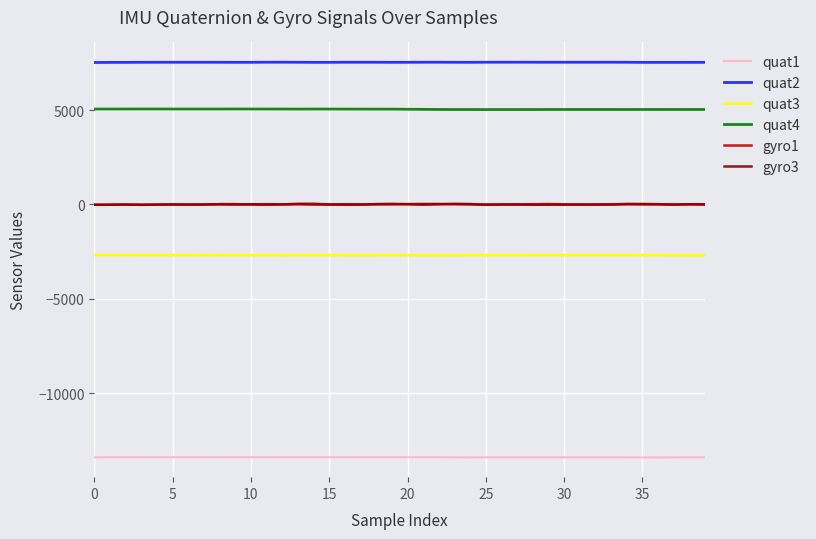

What is the highest value of the quat1 series?

-13380